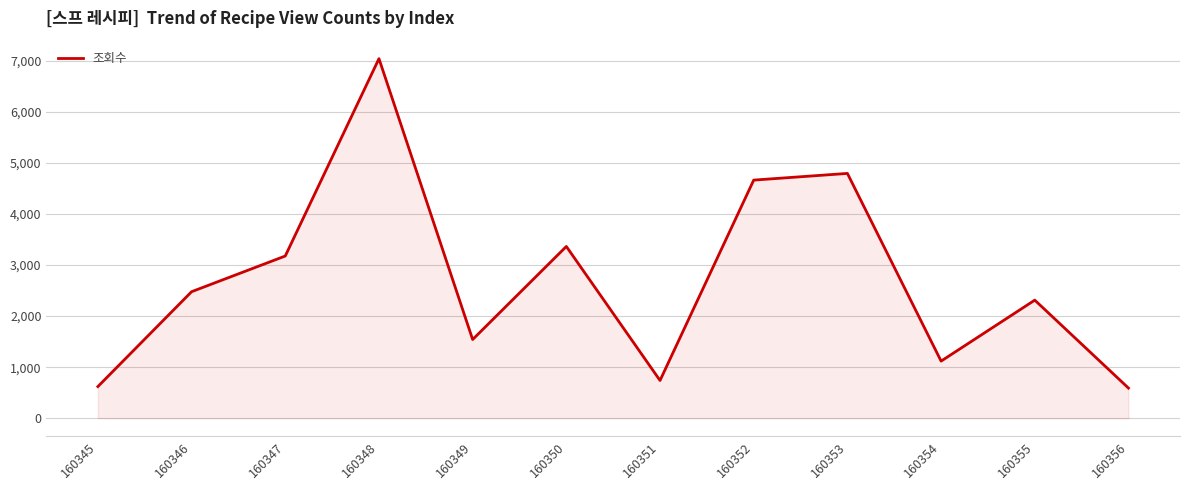

What is the change in value from 160349 to 160353?

+3252